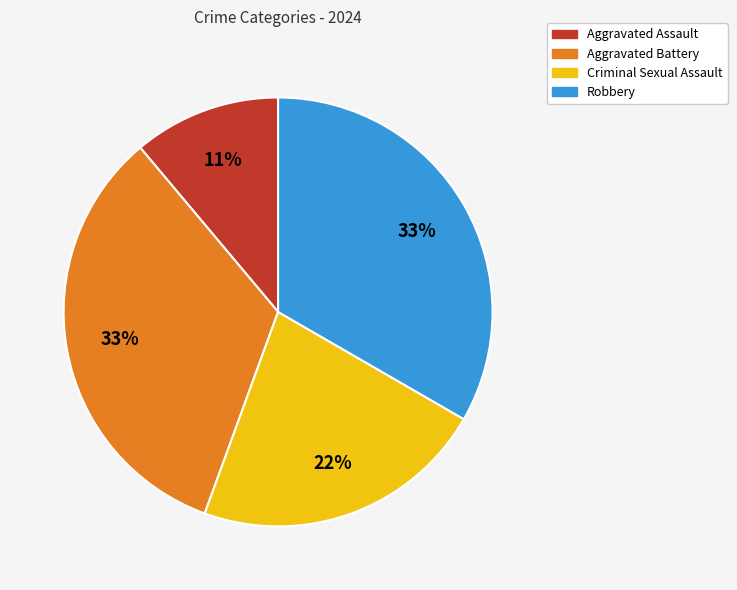

To the nearest percent, what is the combined percentage of Aggravated Assault and Robbery?

44%